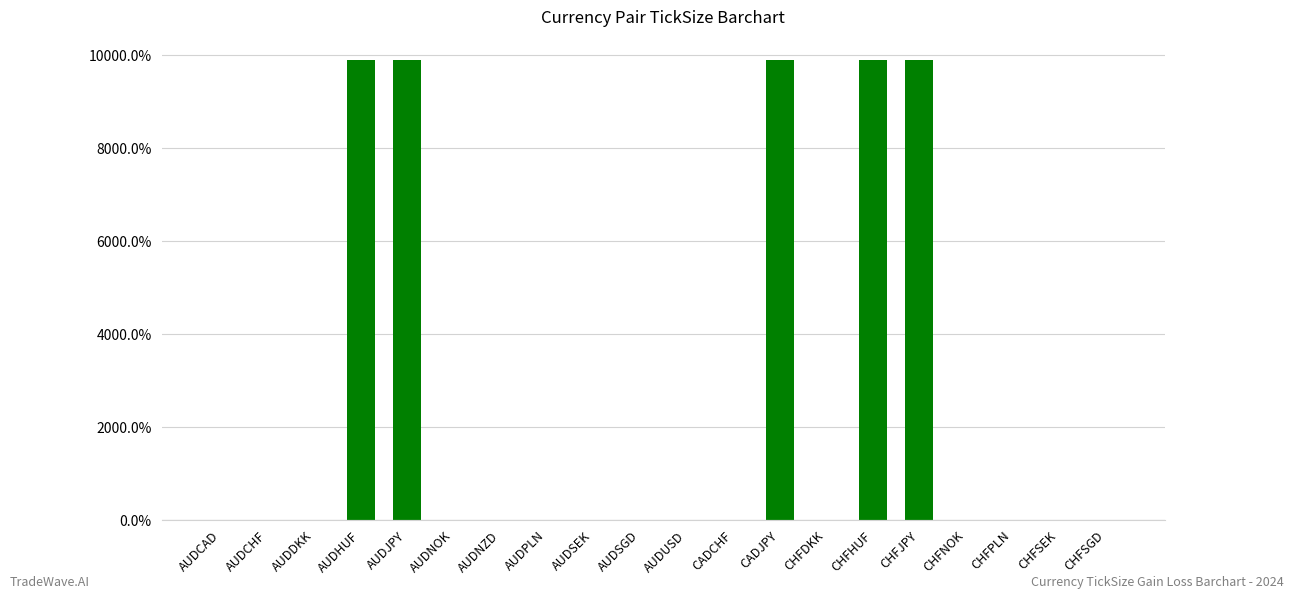

Does the chart contain stacked bars?

No